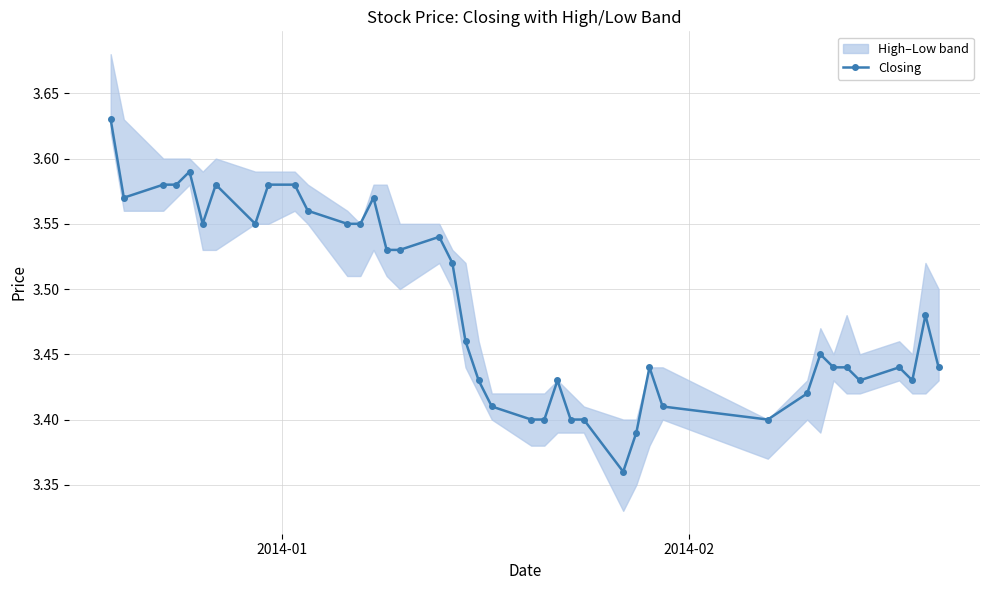

Count the Closing values in the range 3 to 4.

40